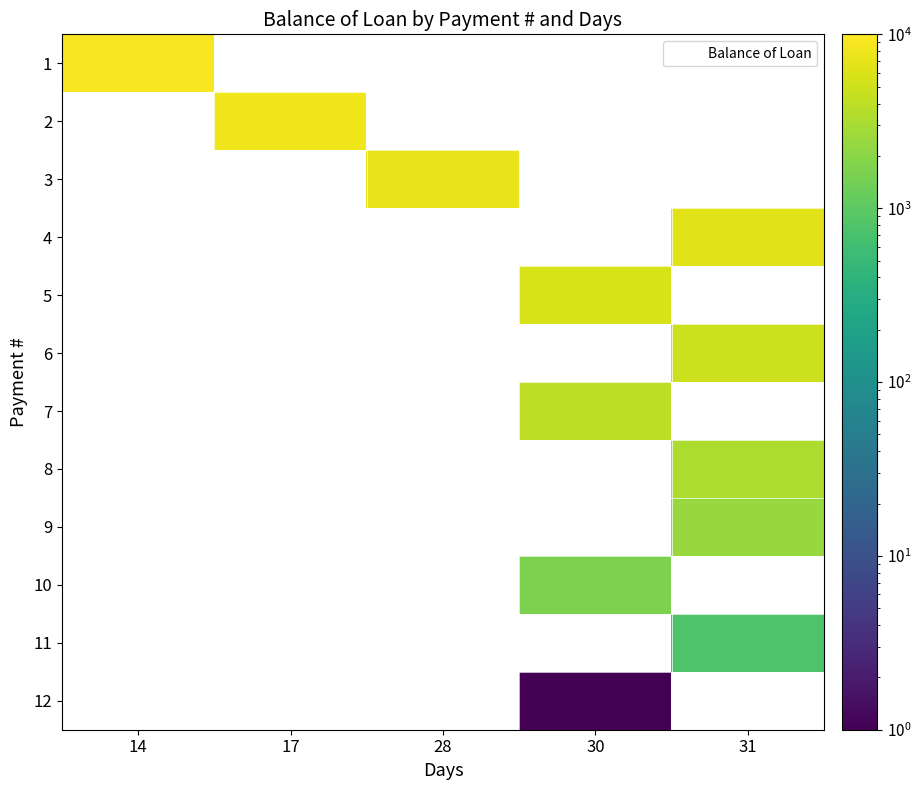

The 1 series shows 9110.8 at 14. True or false?

True